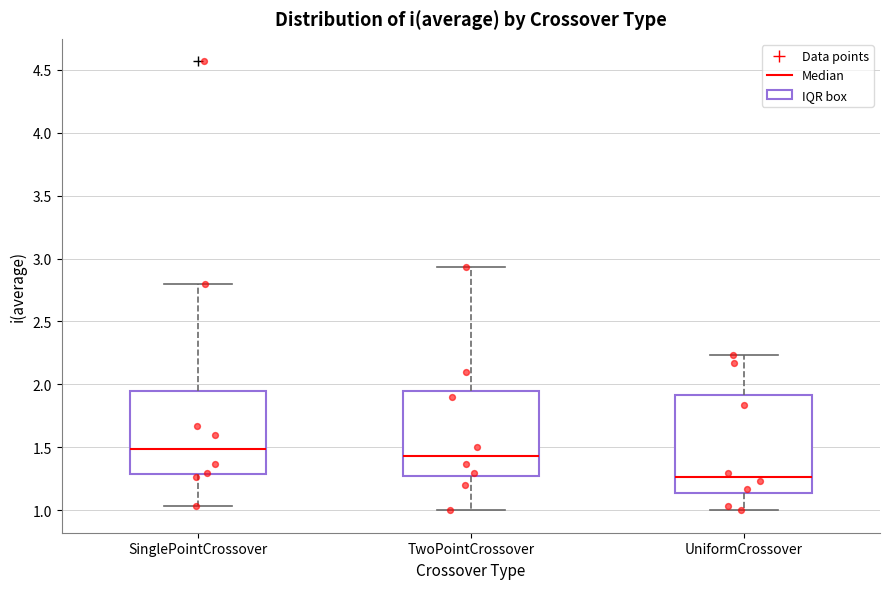

Reading left to right, read every box against the y-axis: the position of its median line, the range the box covers, and the ends of its whiskers. The values are not printed on the chart, so give them approximately, as read against the axis.

SinglePointCrossover: median 1.50, box 1.30 to 1.95, whiskers 1.05 to 2.80
TwoPointCrossover: median 1.45, box 1.30 to 1.95, whiskers 1.00 to 2.95
UniformCrossover: median 1.25, box 1.15 to 1.90, whiskers 1.00 to 2.25